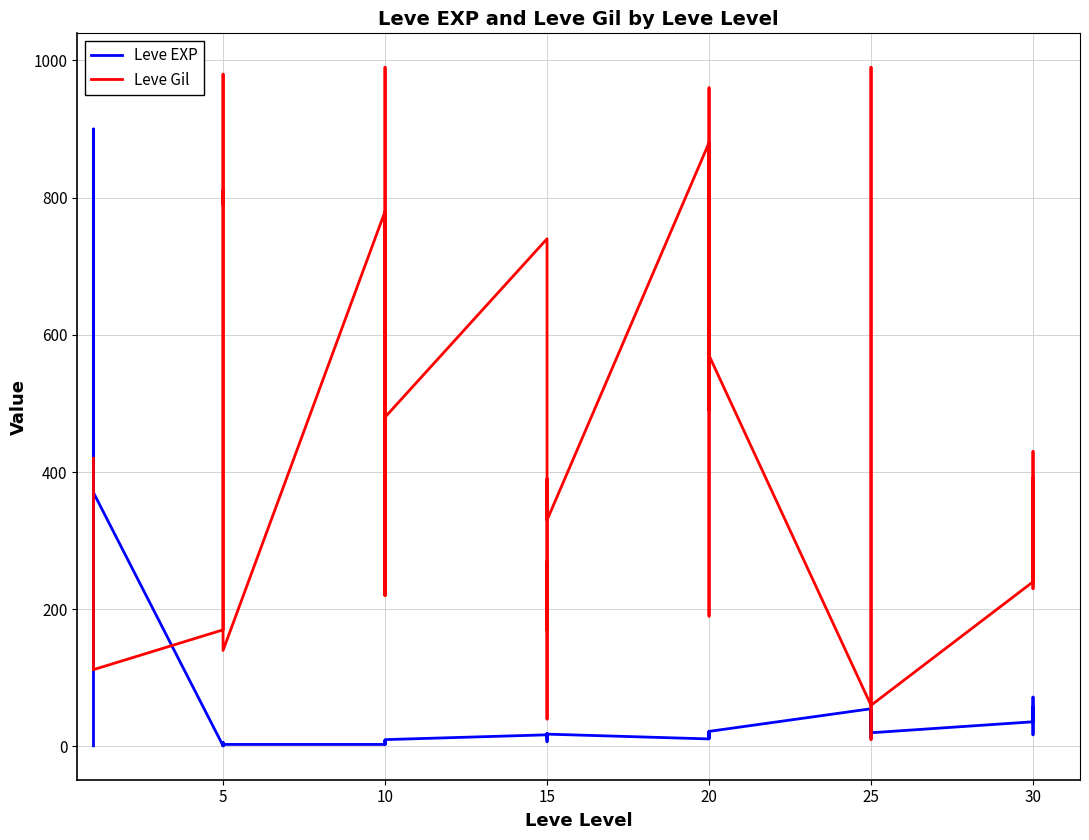

The Leve Gil series shows 679 at 30. True or false?

False